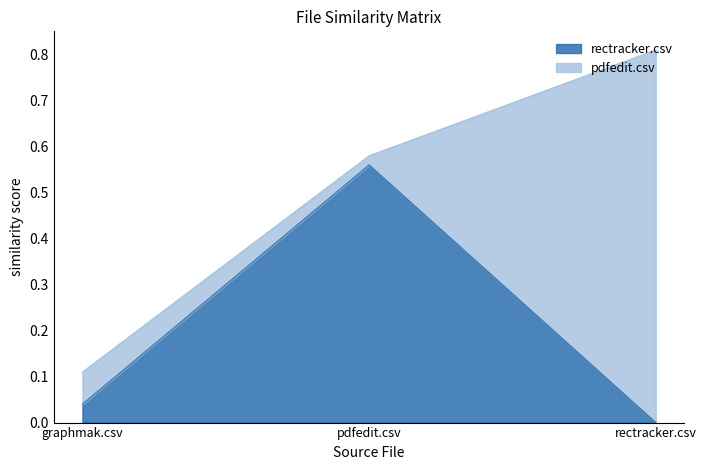

What is the difference between the maximum and minimum values?

0.6